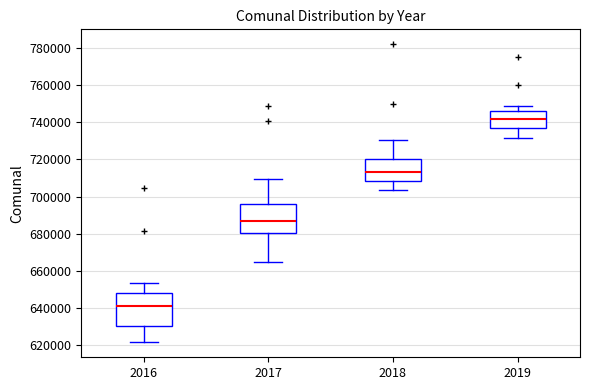

Where does the lower whisker of the box at x = 2019 end on the y-axis? The values are not printed on the chart, so give them approximately, as read against the axis.

732000